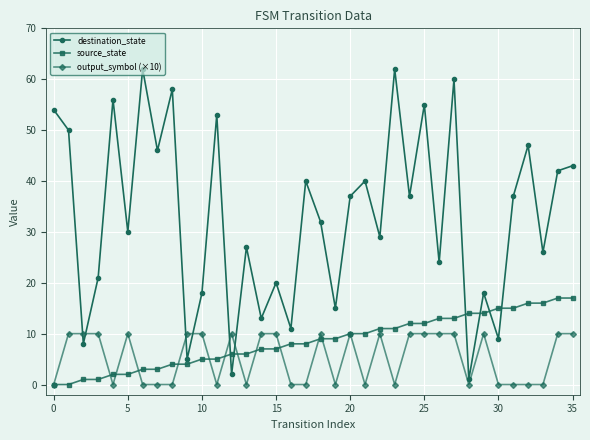

Which series has the largest total across all categories?

destination_state